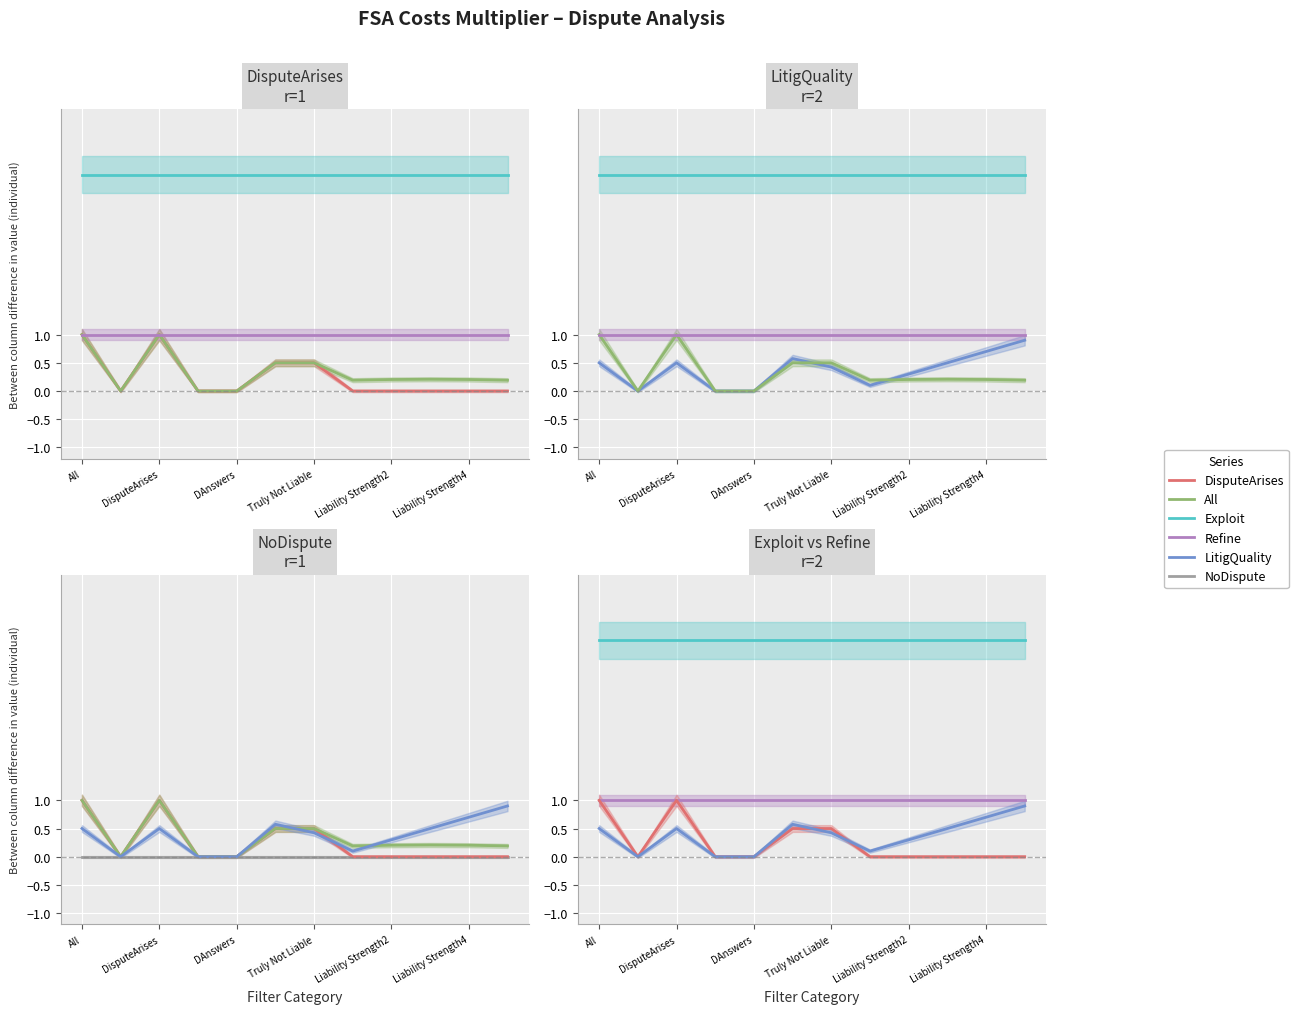

What is the approximate value of Exploit at All?

3.8